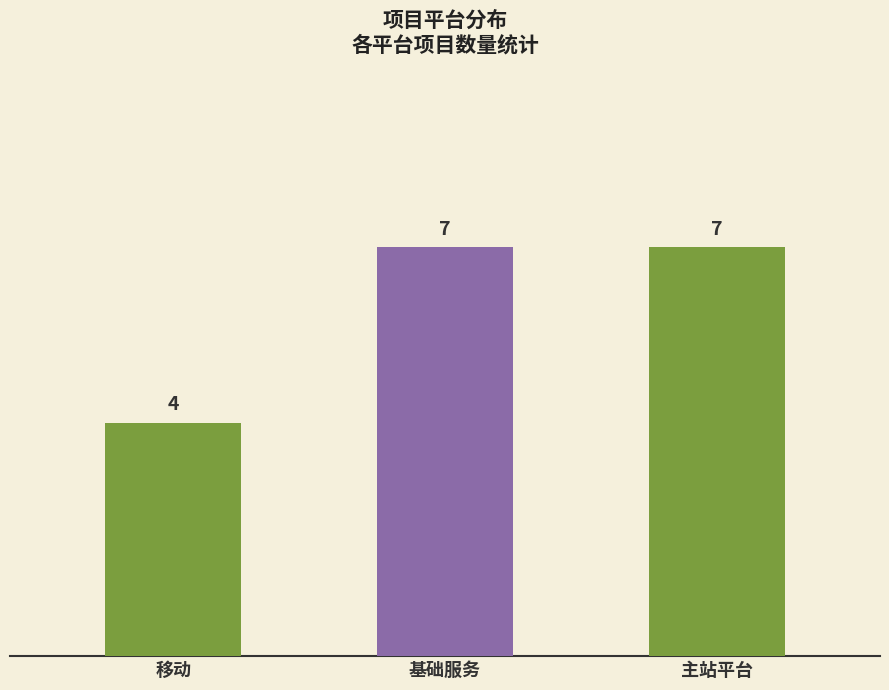

Where is the data nearest to the value 5?

移动